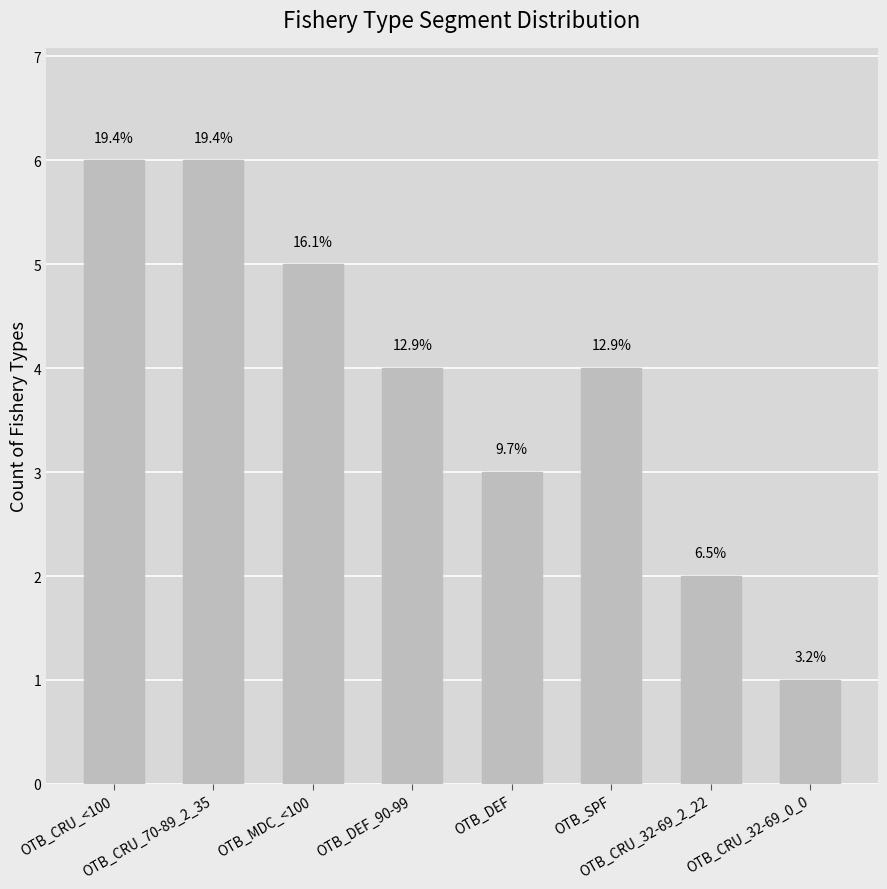

How many bars are there in total?

8